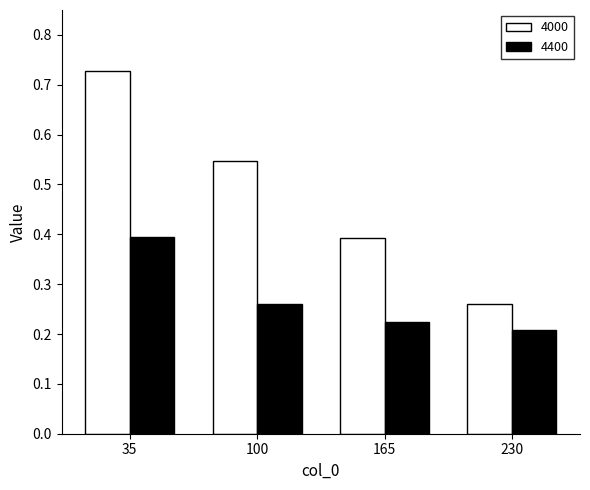

Which series has the largest total across all categories?

4000